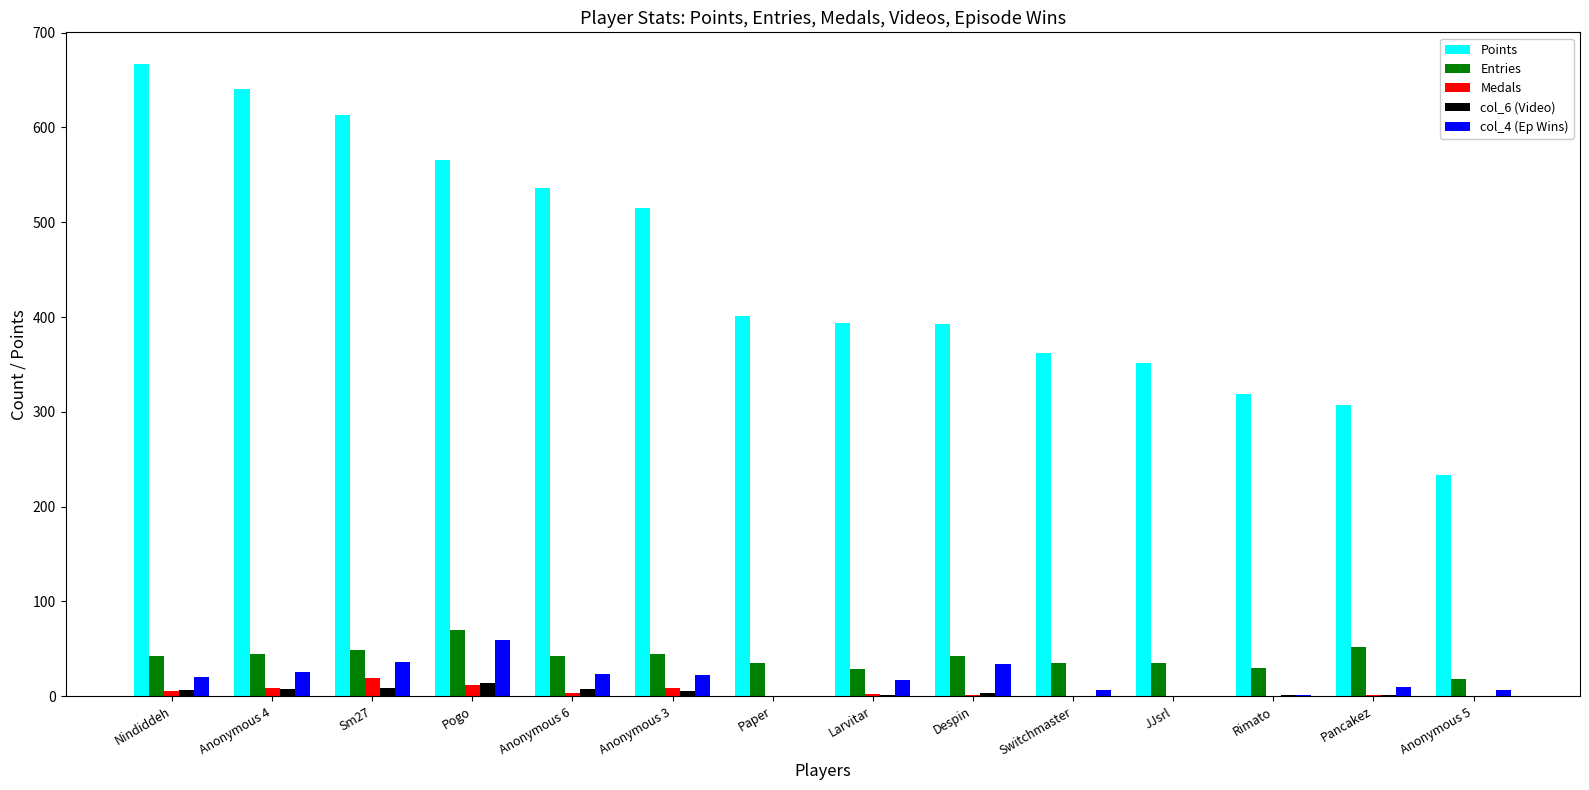

How many categories are shown in the chart?

14